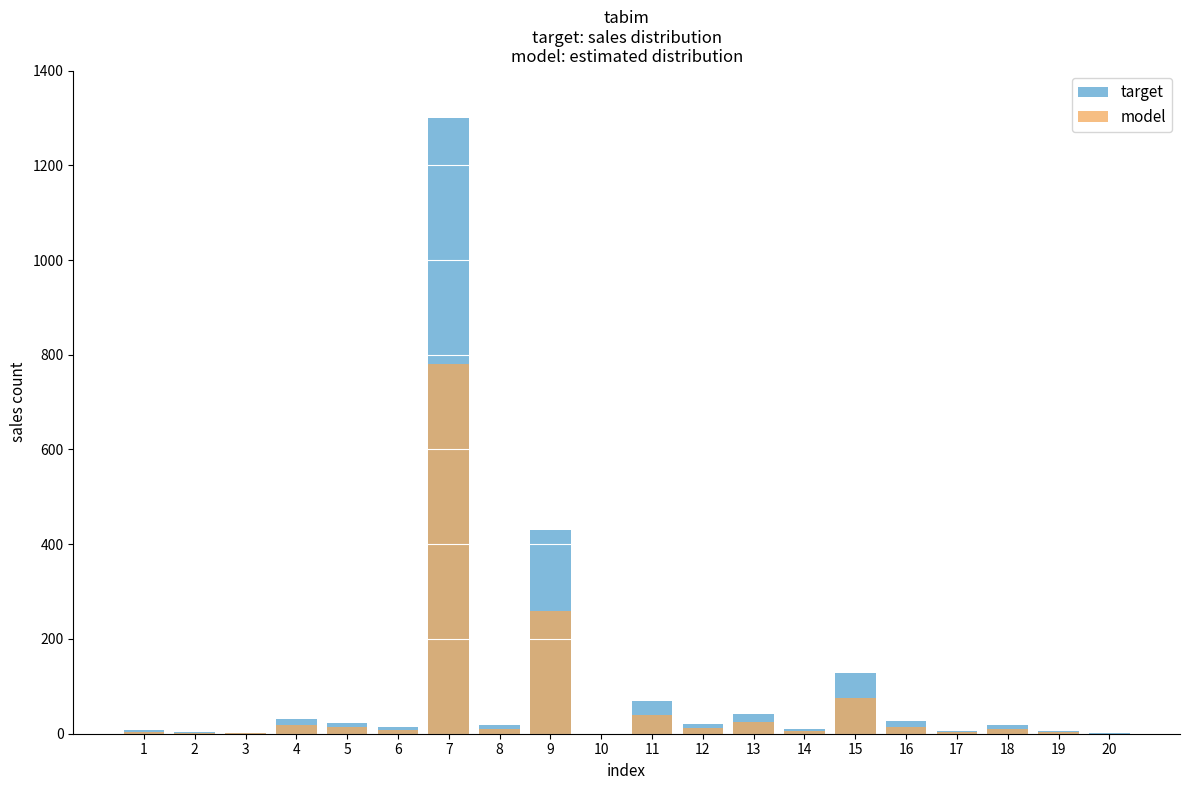

At which label does model reach its peak?

7